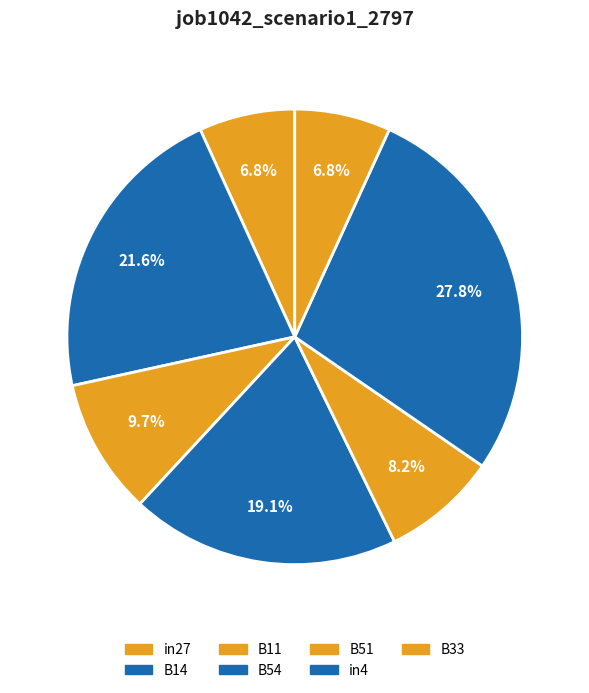

How many slices are in this pie chart?

7